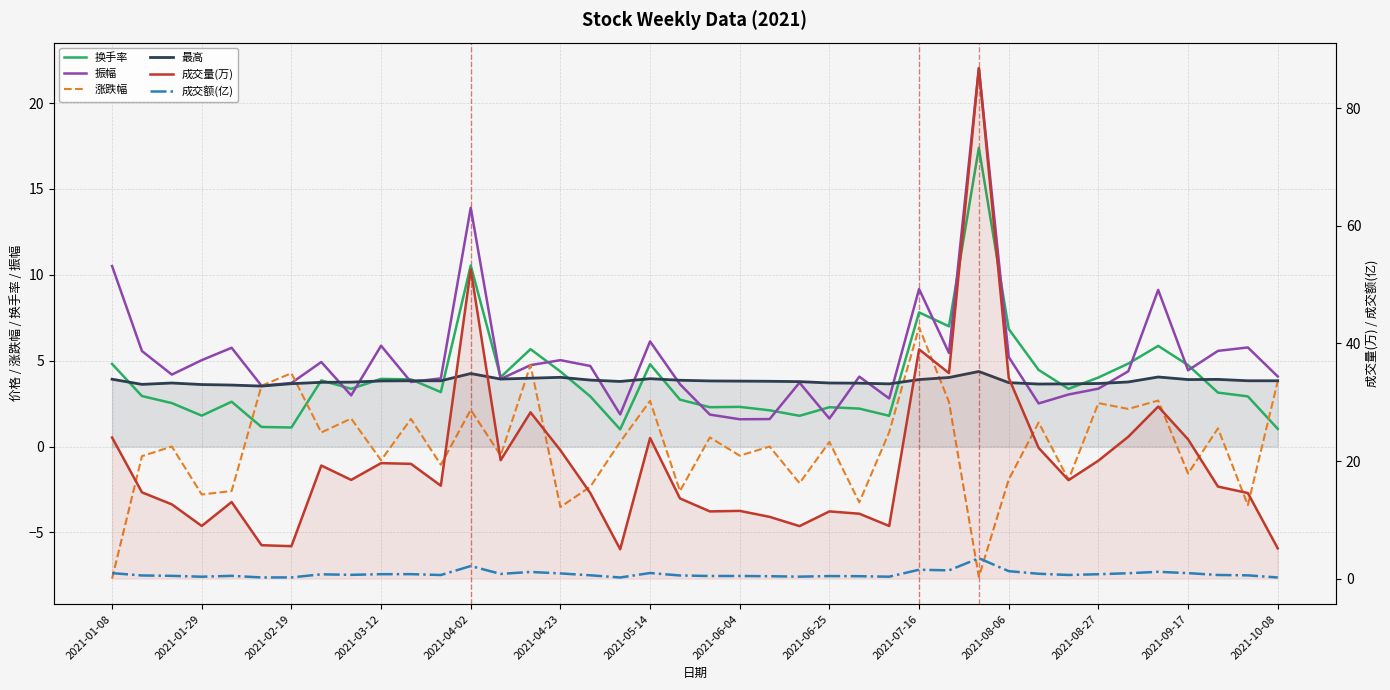

Between 22 and 38, which series saw the biggest shift?

振幅